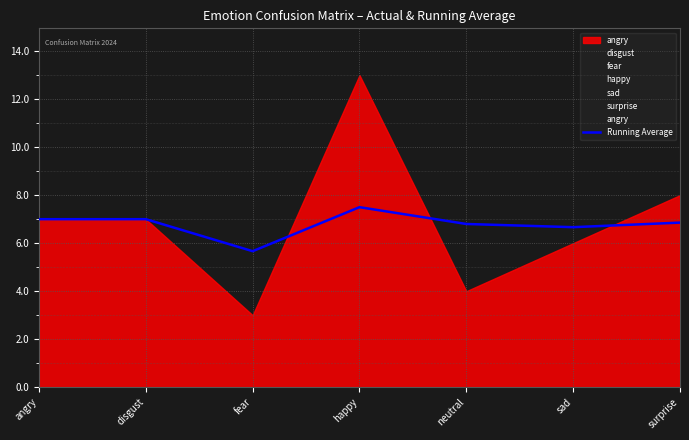

Which category has the highest value in the Running Average series?

happy